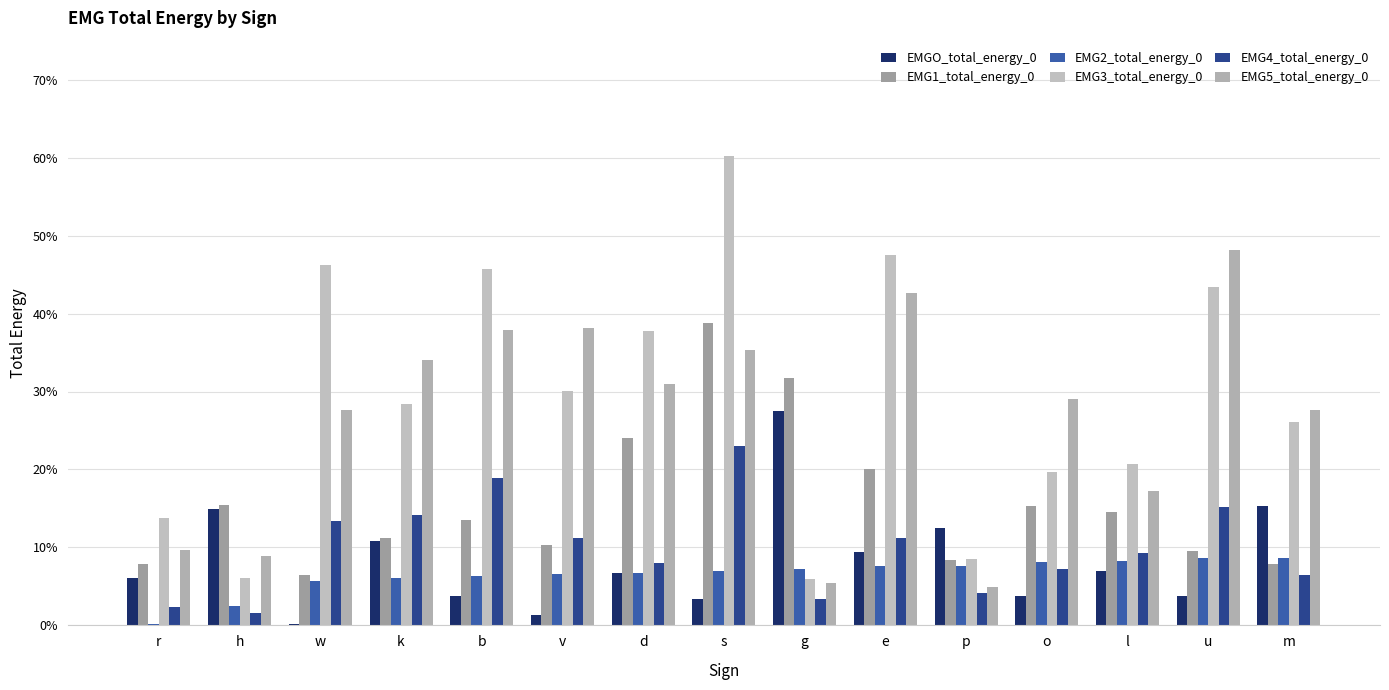

Rank the series at e from lowest to highest value.

EMG2_total_energy_0, EMGO_total_energy_0, EMG4_total_energy_0, EMG1_total_energy_0, EMG5_total_energy_0, EMG3_total_energy_0